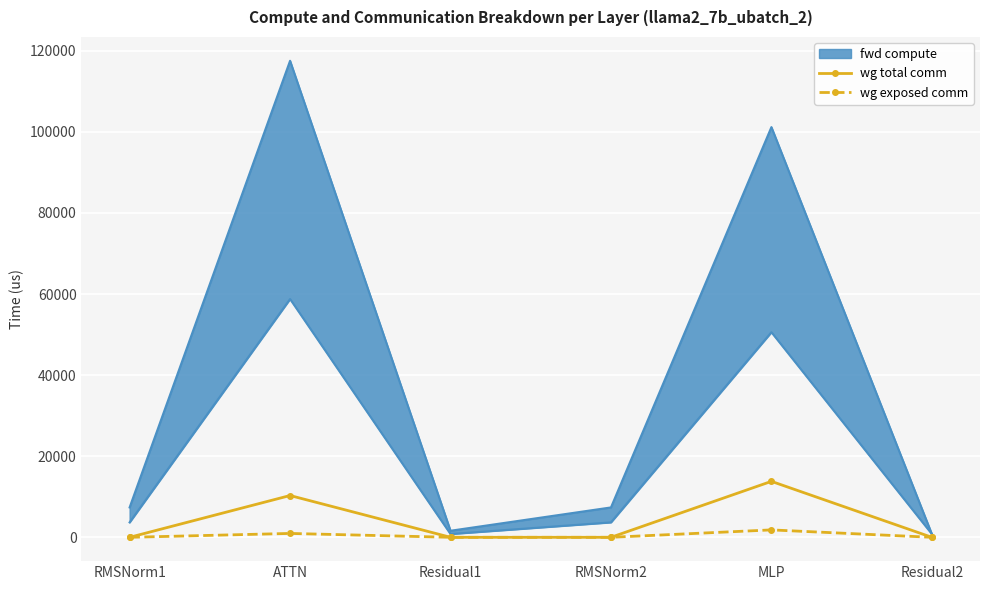

Is it true that wg total comm equals 6258.2 at MLP?

False